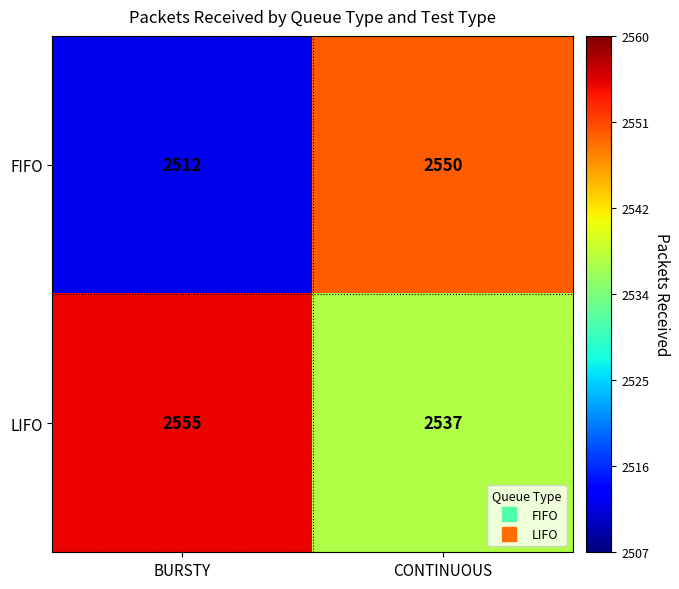

Read the FIFO value at BURSTY, to the nearest 5.

2510